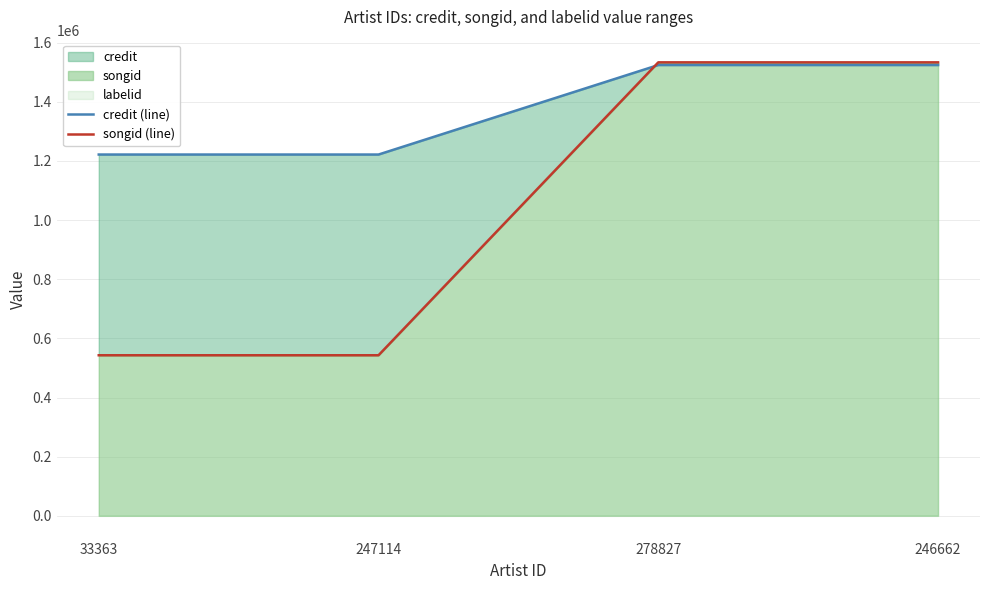

What is the approximate value of songid (line) at 33363?

543058